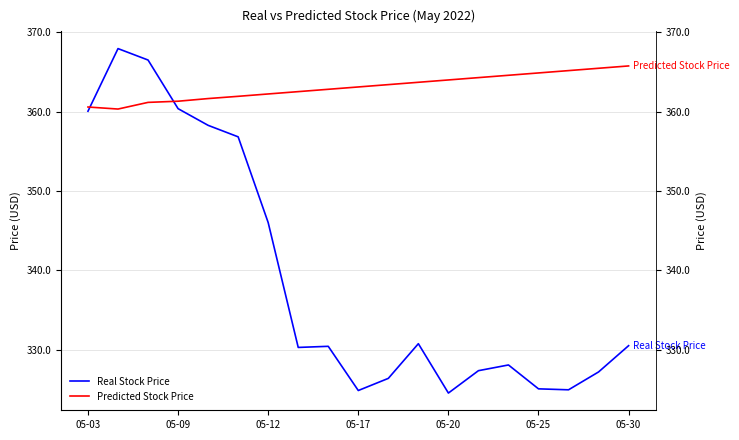

Which series has the largest range (max minus min)?

Real Stock Price